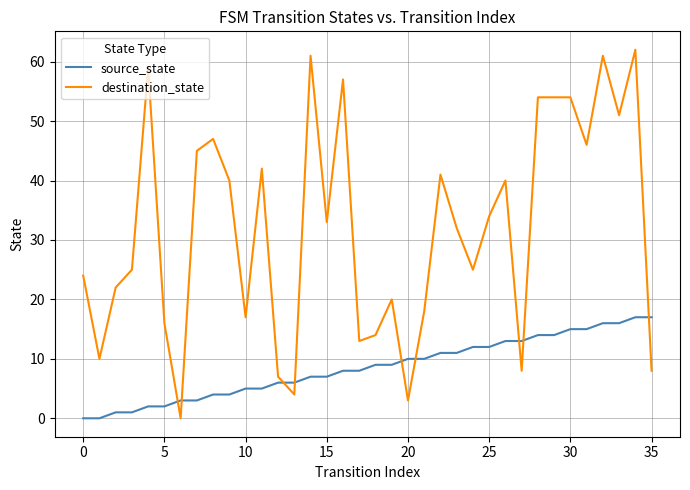

What is the difference between the maximum and minimum values in the source_state series?

17